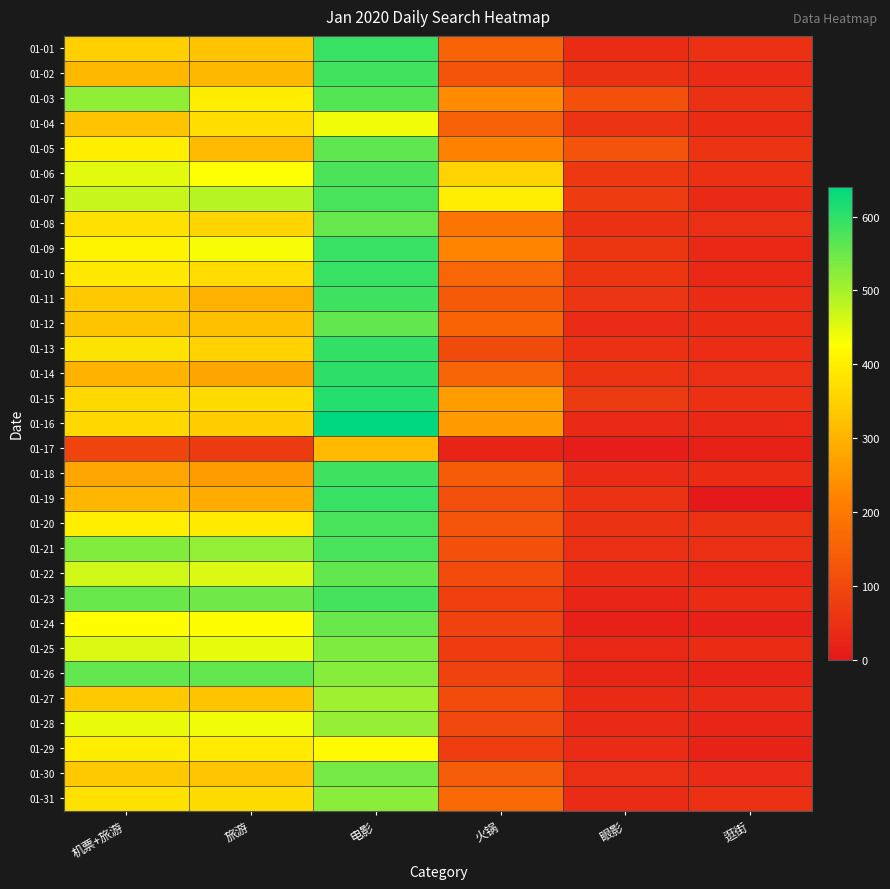

What is the maximum value shown in the chart?

640